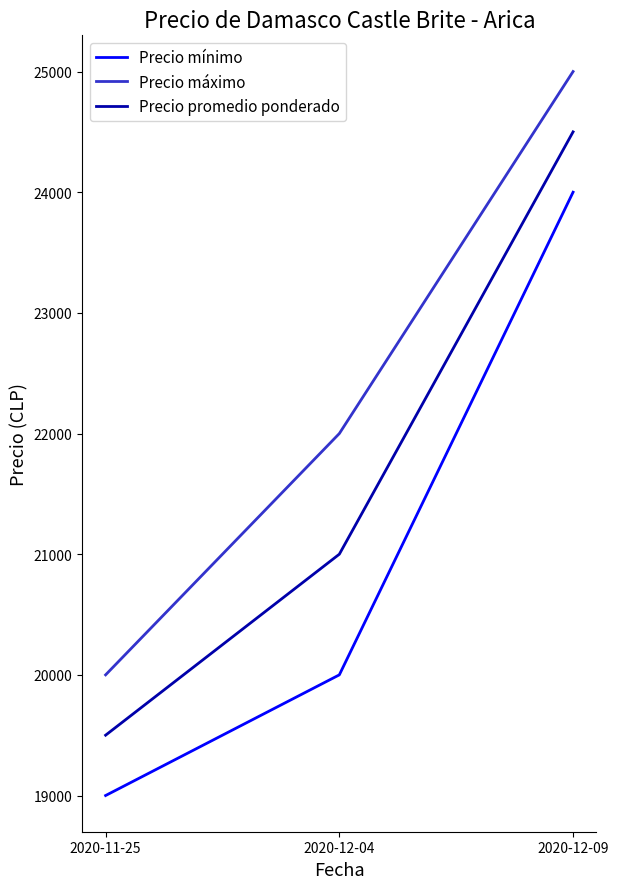

True or false: Precio mínimo has a value of 24000 at 2020-12-09.

True